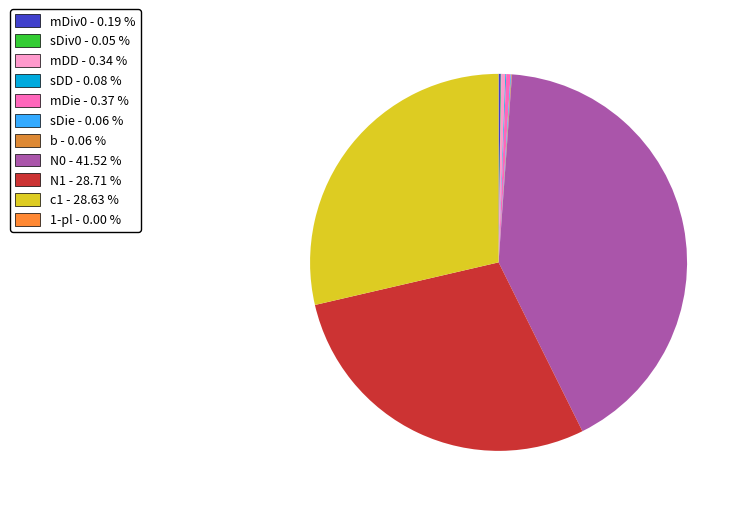

Does any single category account for the majority?

No